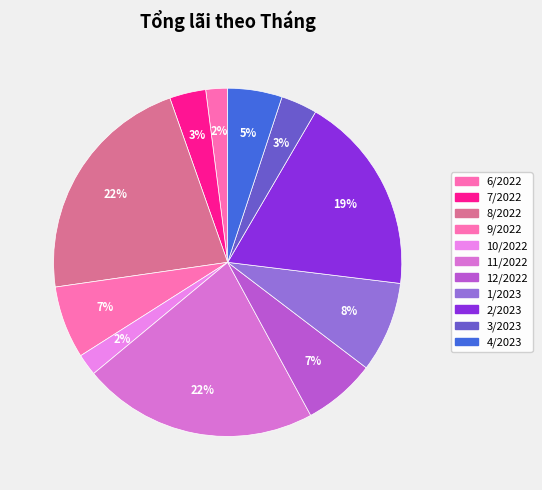

Does 1/2023 account for over 50% of the chart?

No